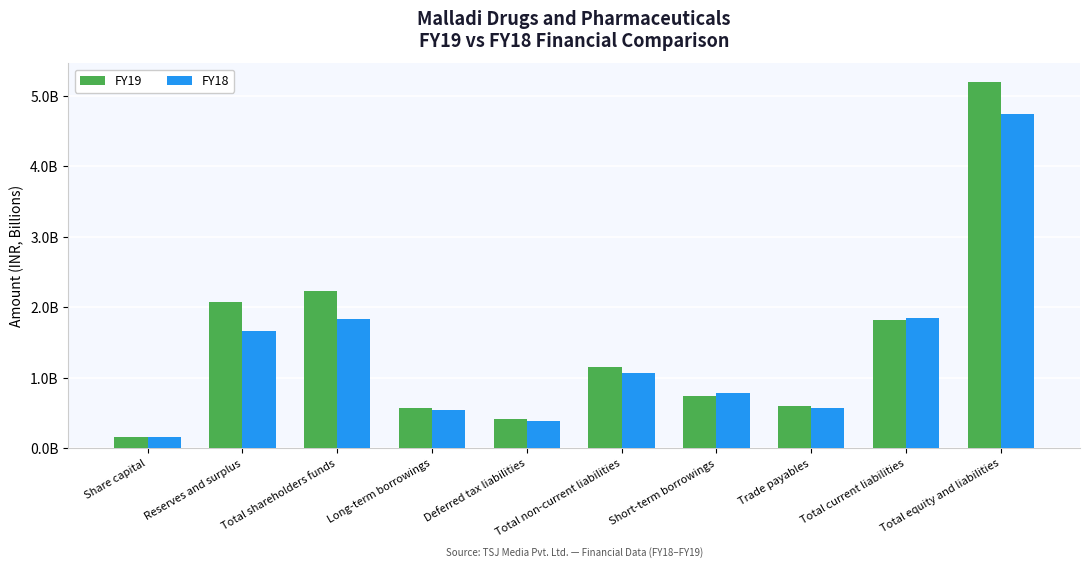

Read the FY18 value at Total current liabilities.

1.8